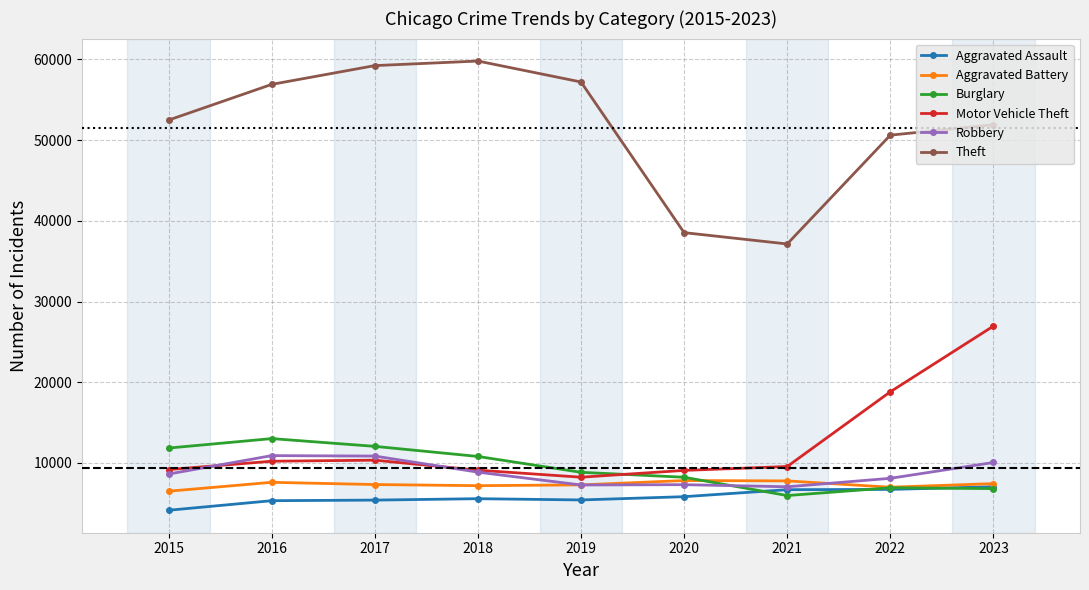

True or false: Robbery and Theft cross at least once.

False